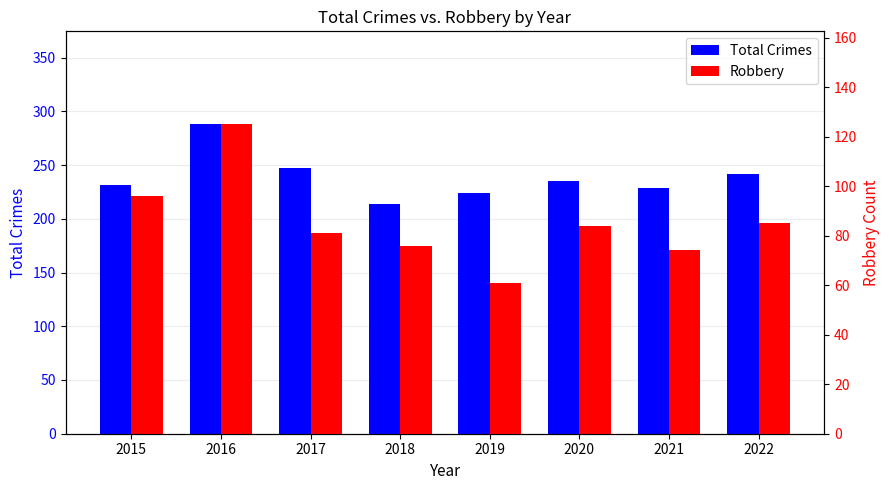

At 2018, list the series in order from smallest to largest.

Robbery, Total Crimes